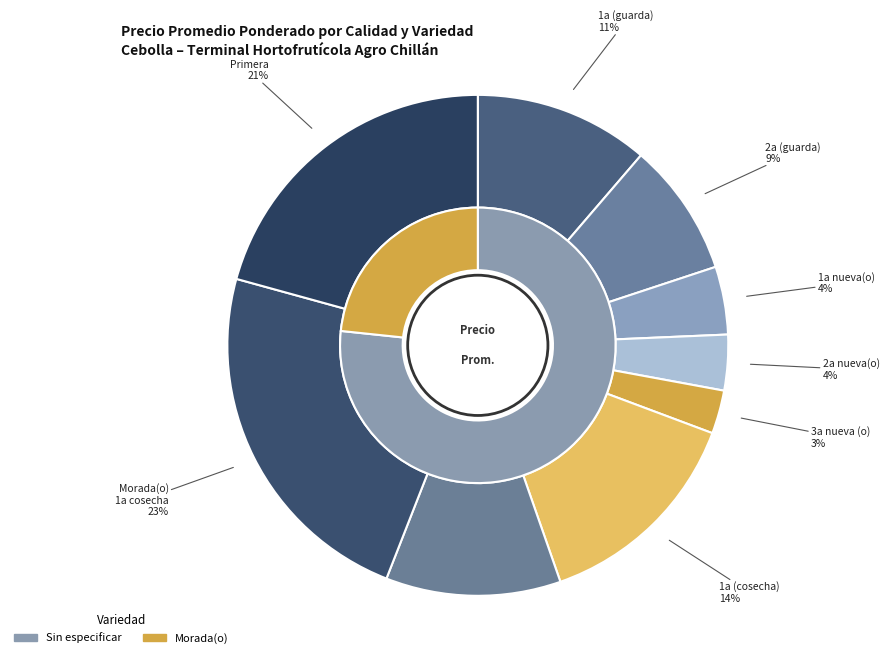

Is the sum of Morada(o) and Sin especificar greater than half?

Yes